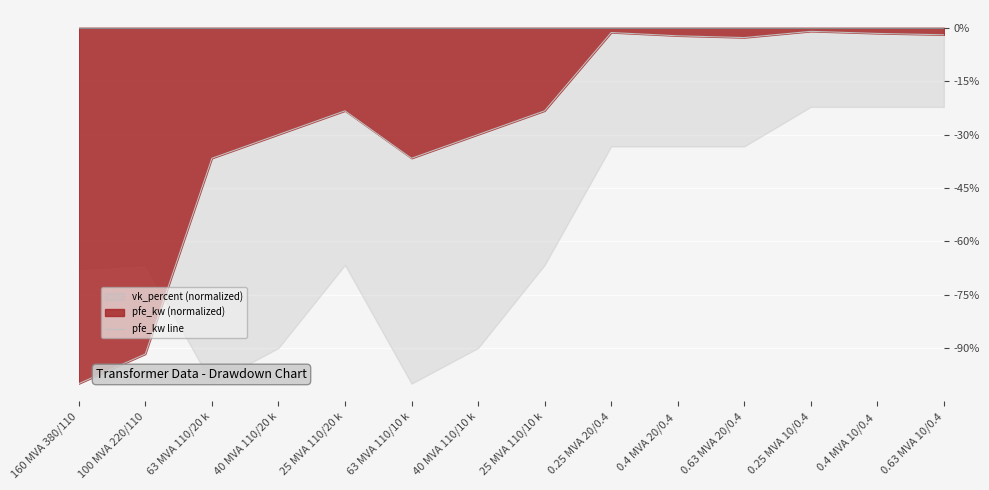

List the labels in order of value, smallest first.

160 MVA 380/110, 100 MVA 220/110, 63 MVA 110/20 k, 63 MVA 110/10 k, 40 MVA 110/20 k, 40 MVA 110/10 k, 25 MVA 110/20 k, 25 MVA 110/10 k, 0.63 MVA 20/0.4, 0.4 MVA 20/0.4 , 0.63 MVA 10/0.4, 0.4 MVA 10/0.4 , 0.25 MVA 20/0.4, 0.25 MVA 10/0.4